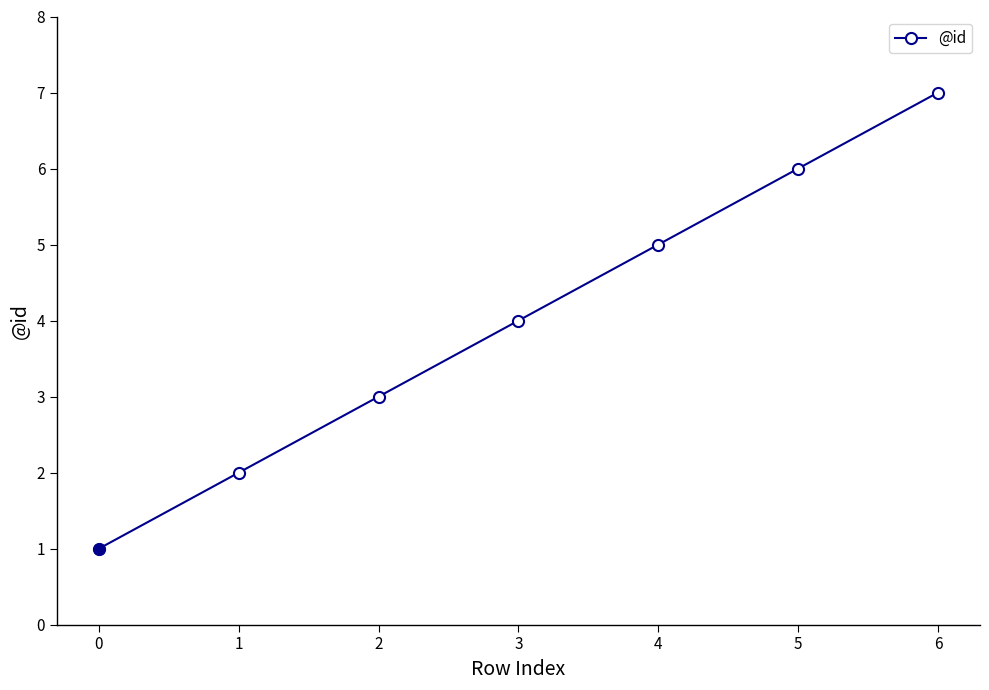

True or false: the data shows 10 at 5.

False